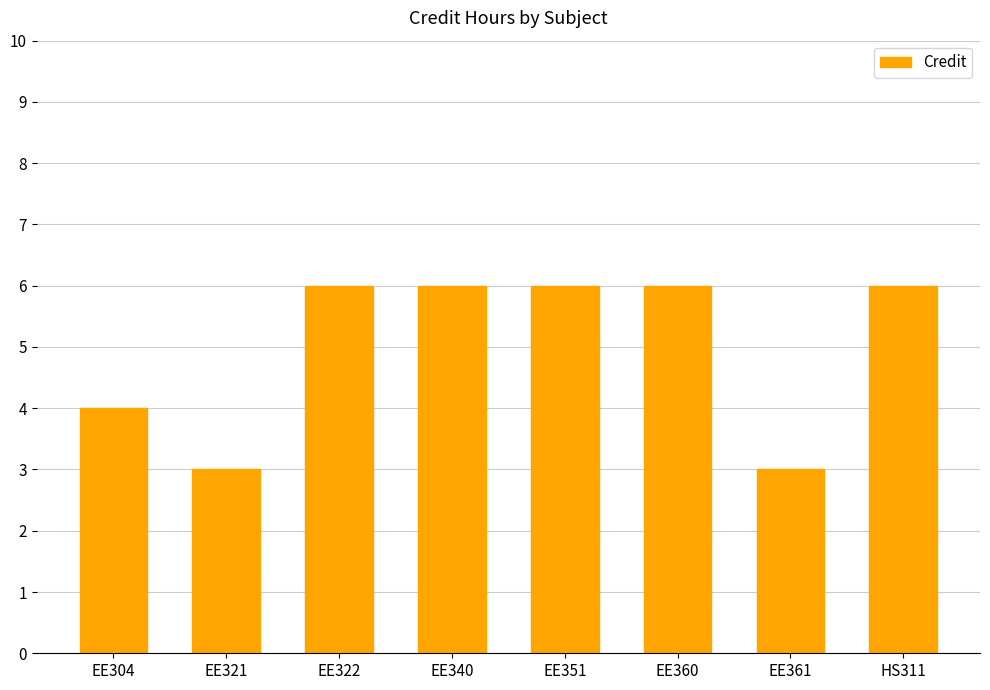

What is the difference between the second highest and second lowest values?

3